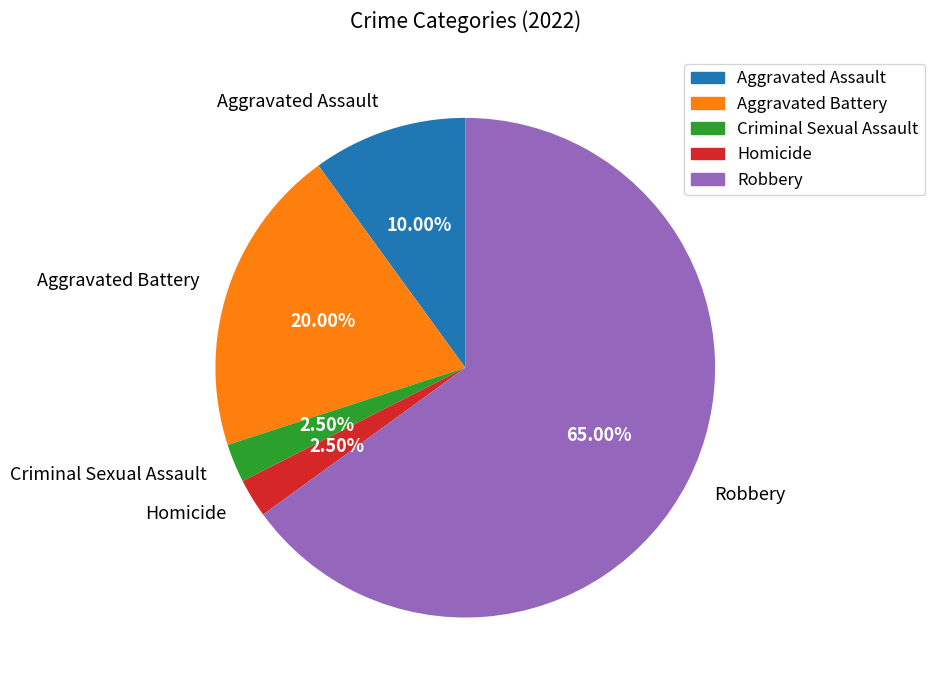

Do Aggravated Battery and Aggravated Assault together represent more than half of the pie?

No